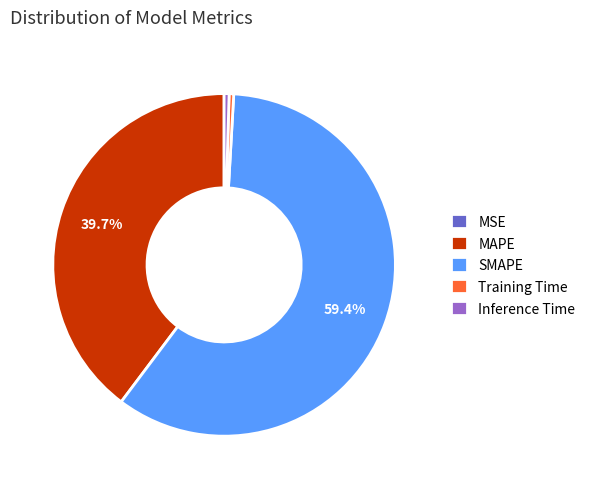

Which slice represents more than half of the pie?

SMAPE